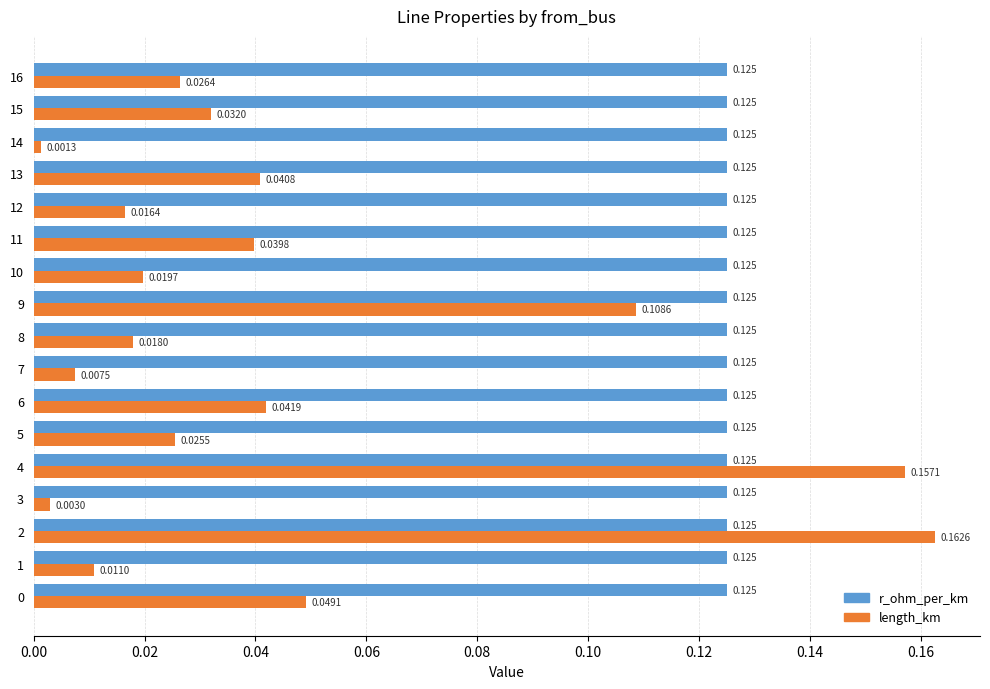

At 6, list the series in order from largest to smallest.

r_ohm_per_km, length_km